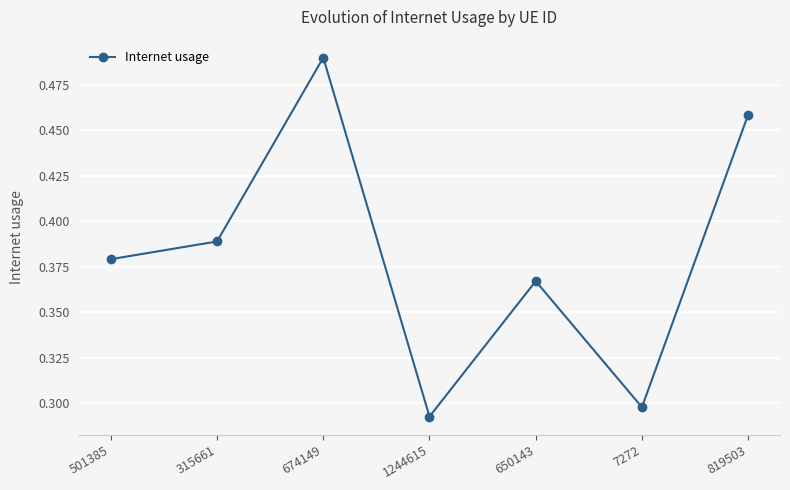

List the labels in order of value, smallest first.

1244615, 7272, 650143, 501385, 315661, 819503, 674149